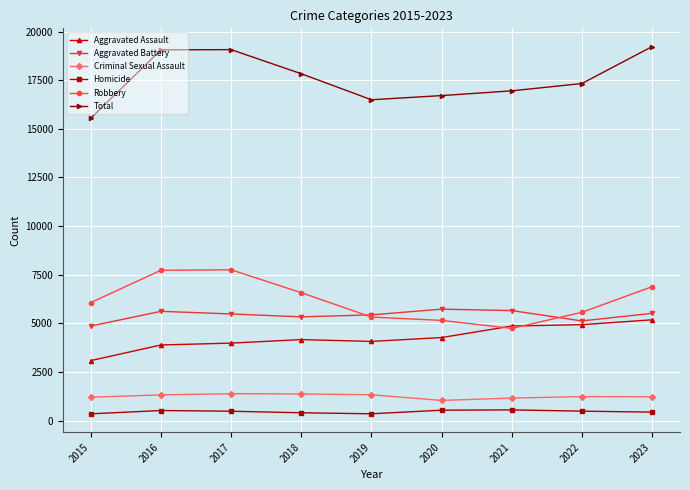

Read the Total value at 2017.

19075